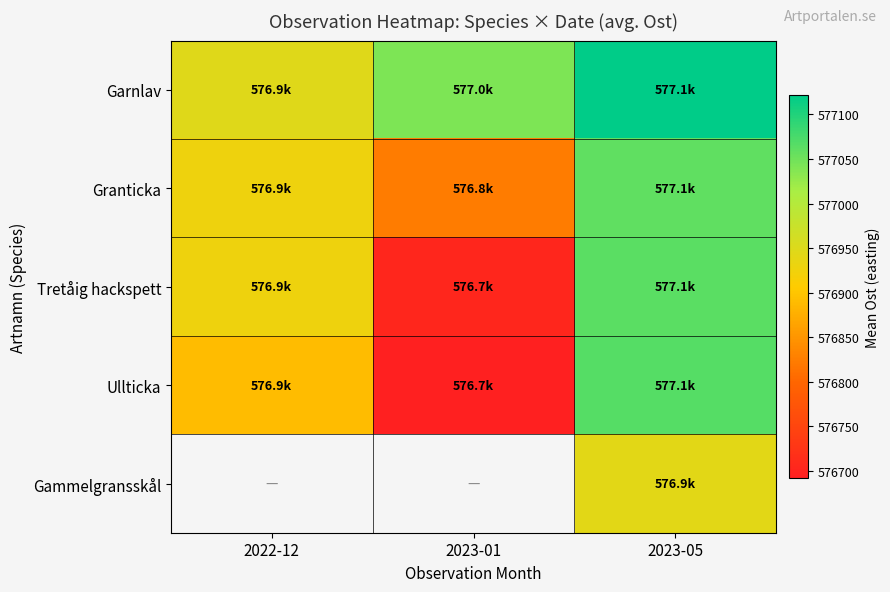

True or false: Granticka has a value of 123577.4 at 2022-12.

False